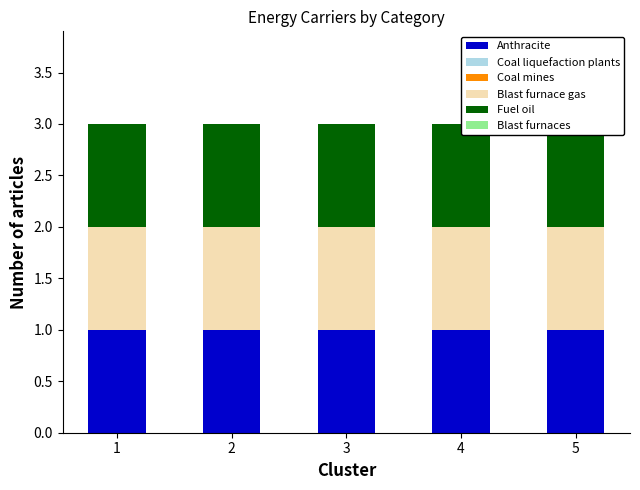

What is the total value across all series at 4?

3